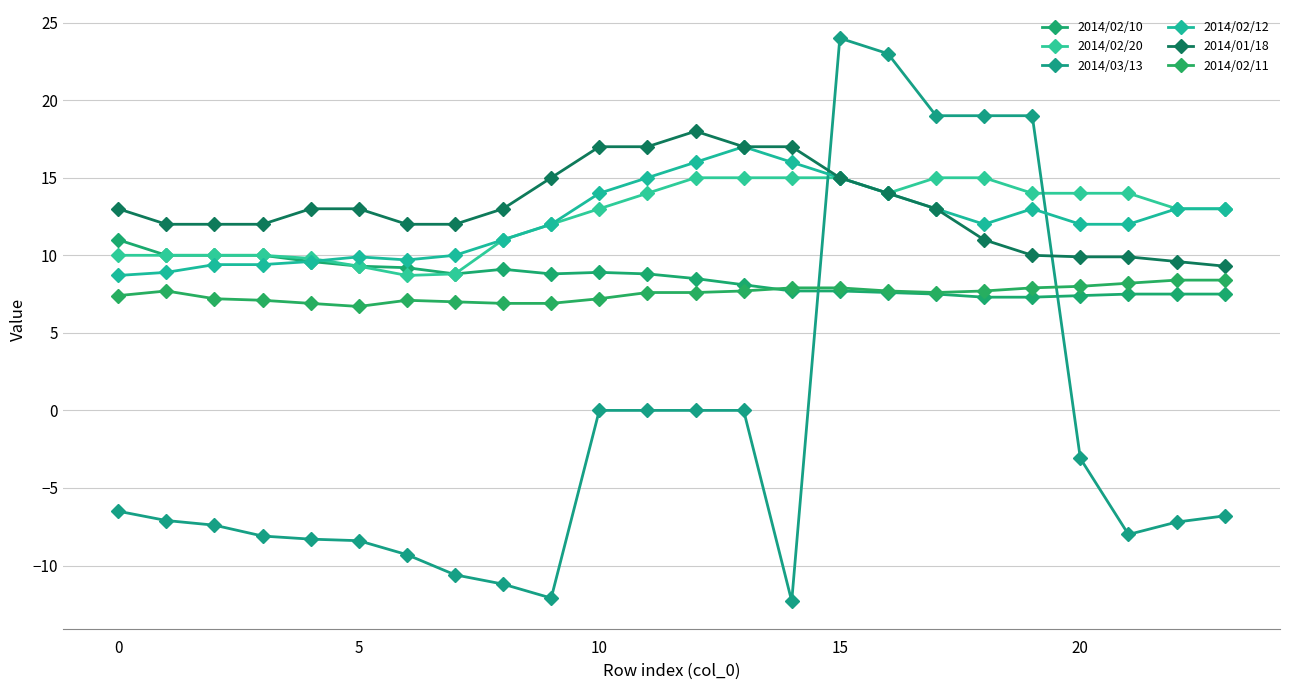

At which category is the sum across all series the highest?

15